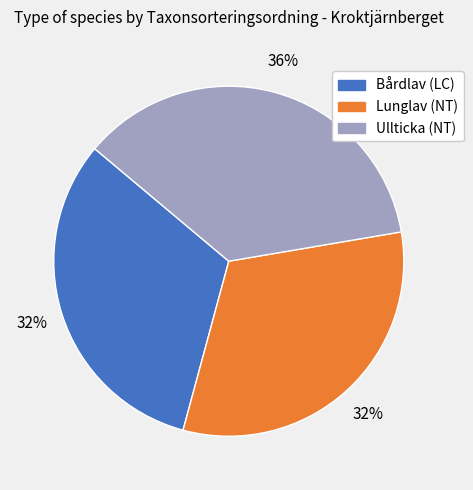

To the nearest percent, what percentage of the pie is Bårdlav (LC)?

32%